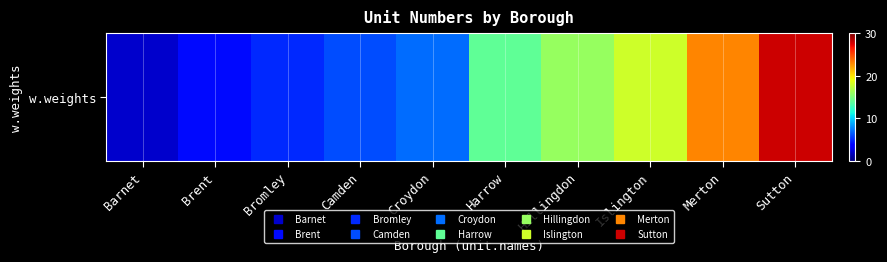

Is it true that the value at Bromley is 5?

True